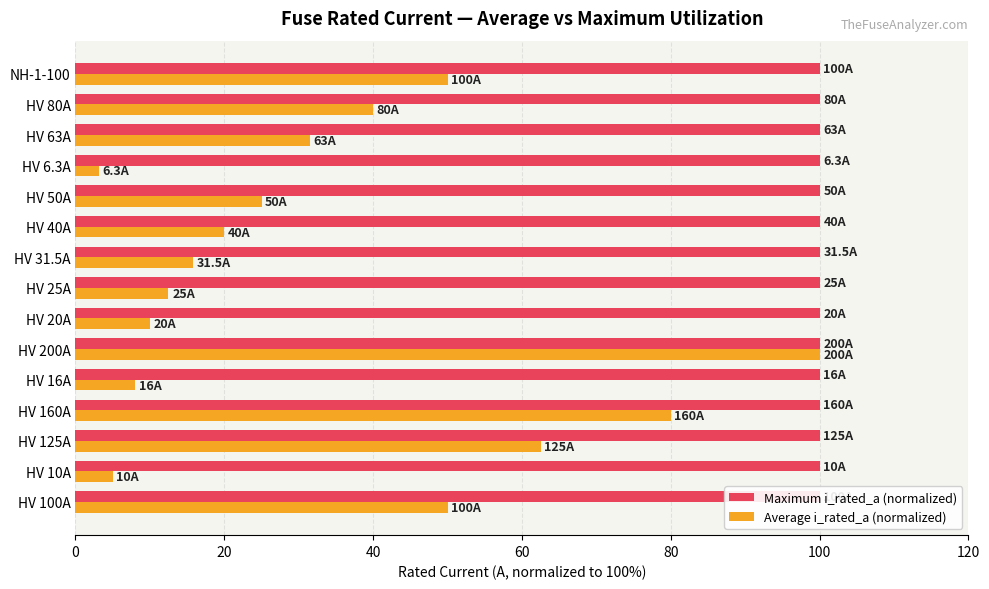

Reading right to left, extract all data points from this chart.

Maximum i_rated_a (normalized): 0.3	0.3	0.3	0.3	0.3	0.3	0.3	0.3	0.3	0.3	0.3	0.3	0.3	0.3	0.3
Average i_rated_a (normalized): 50.0	40.0	31.5	3.1	25.0	20.0	15.8	12.5	10.0	100.0	8.0	80.0	62.5	5.0	50.0